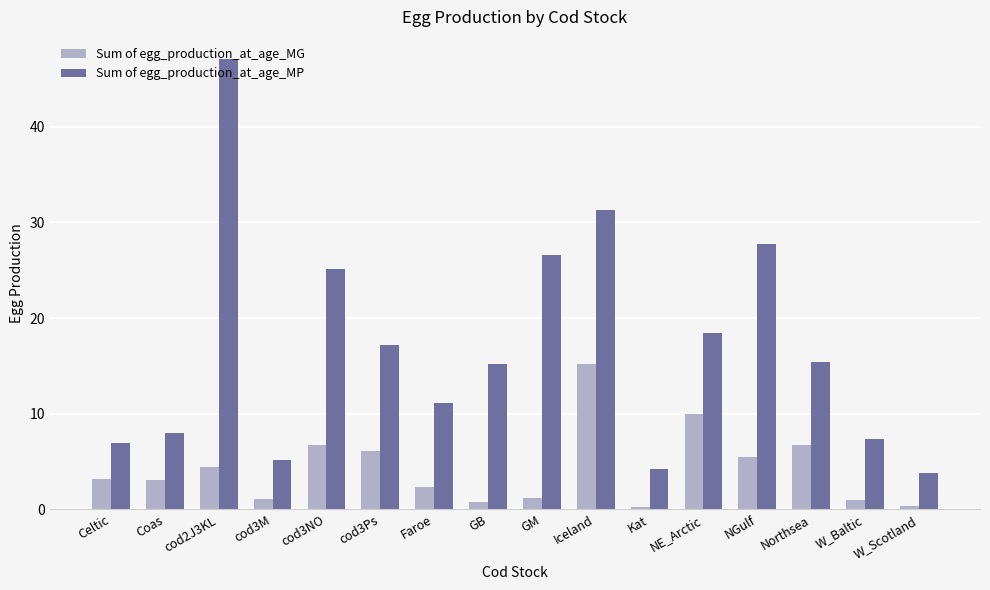

What is the total value across all series at GM?

27.7